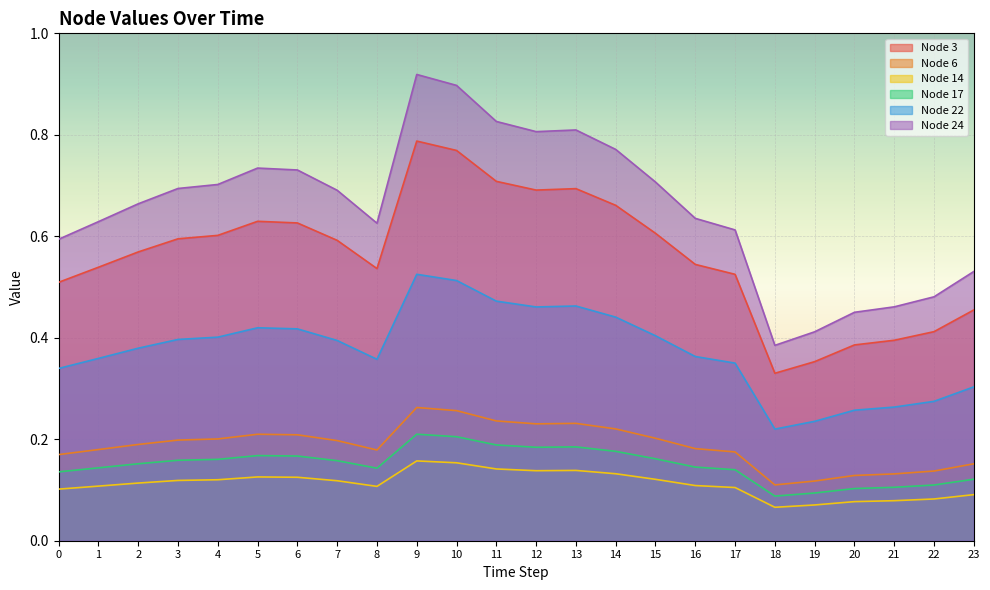

How many interior local valleys does the Node 24 series have?

3